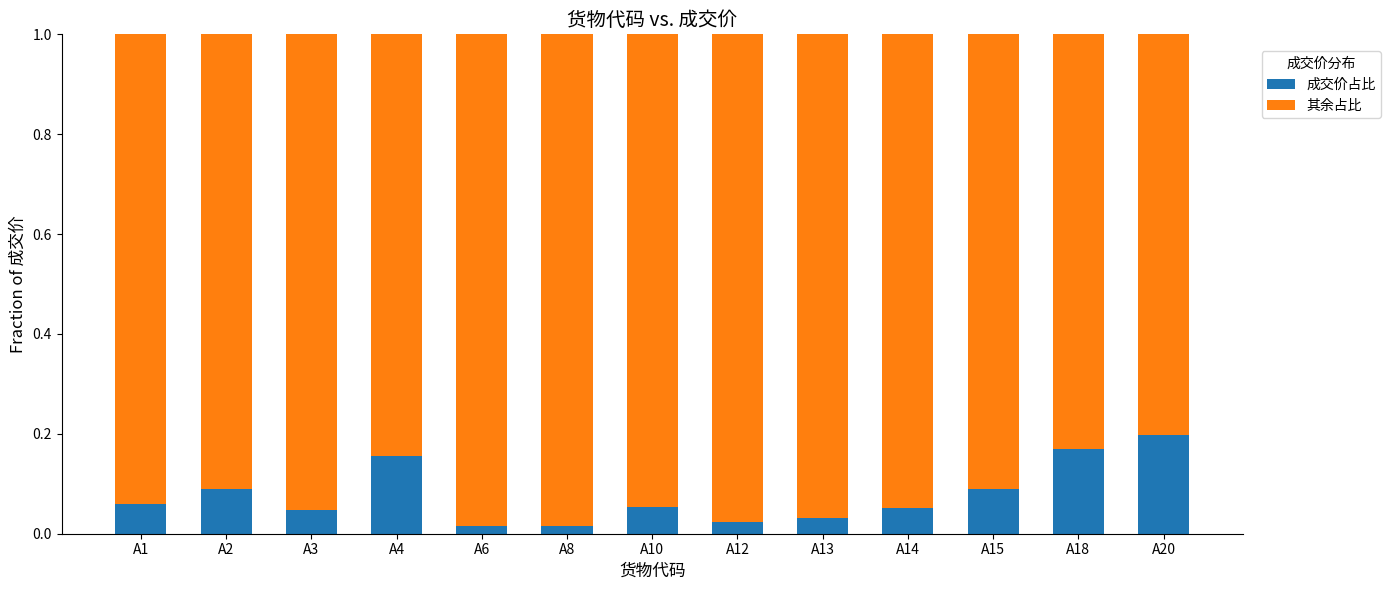

Is it true that 成交价占比 equals 0.0 at A10?

False